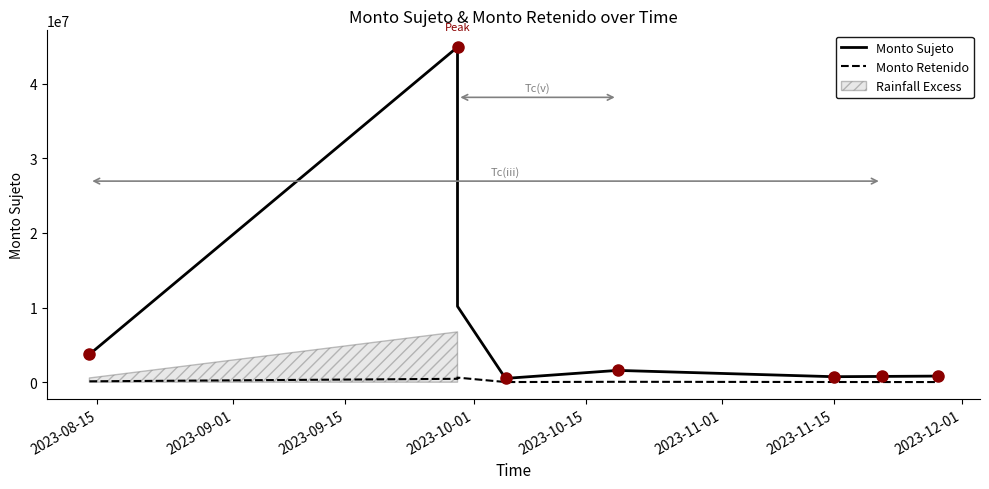

What is the difference between the maximum and minimum values in the Monto Sujeto series?

44380854.0